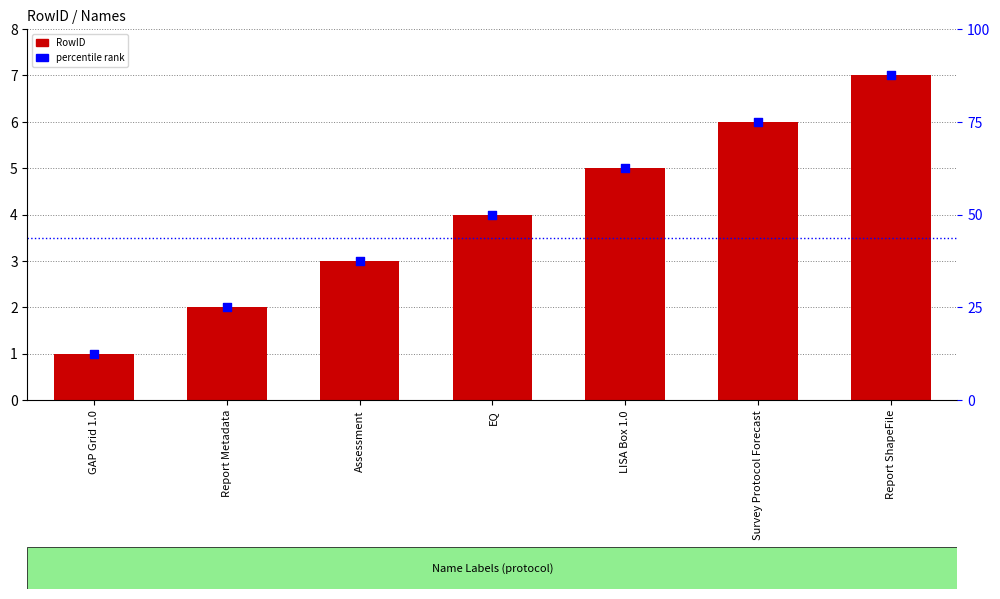

Is the value of RowID at Assessment greater than the value of percentile rank at Assessment?

No